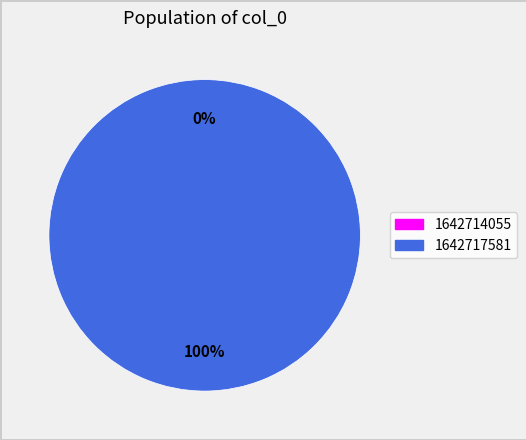

Which slice represents more than half of the pie?

1642717581